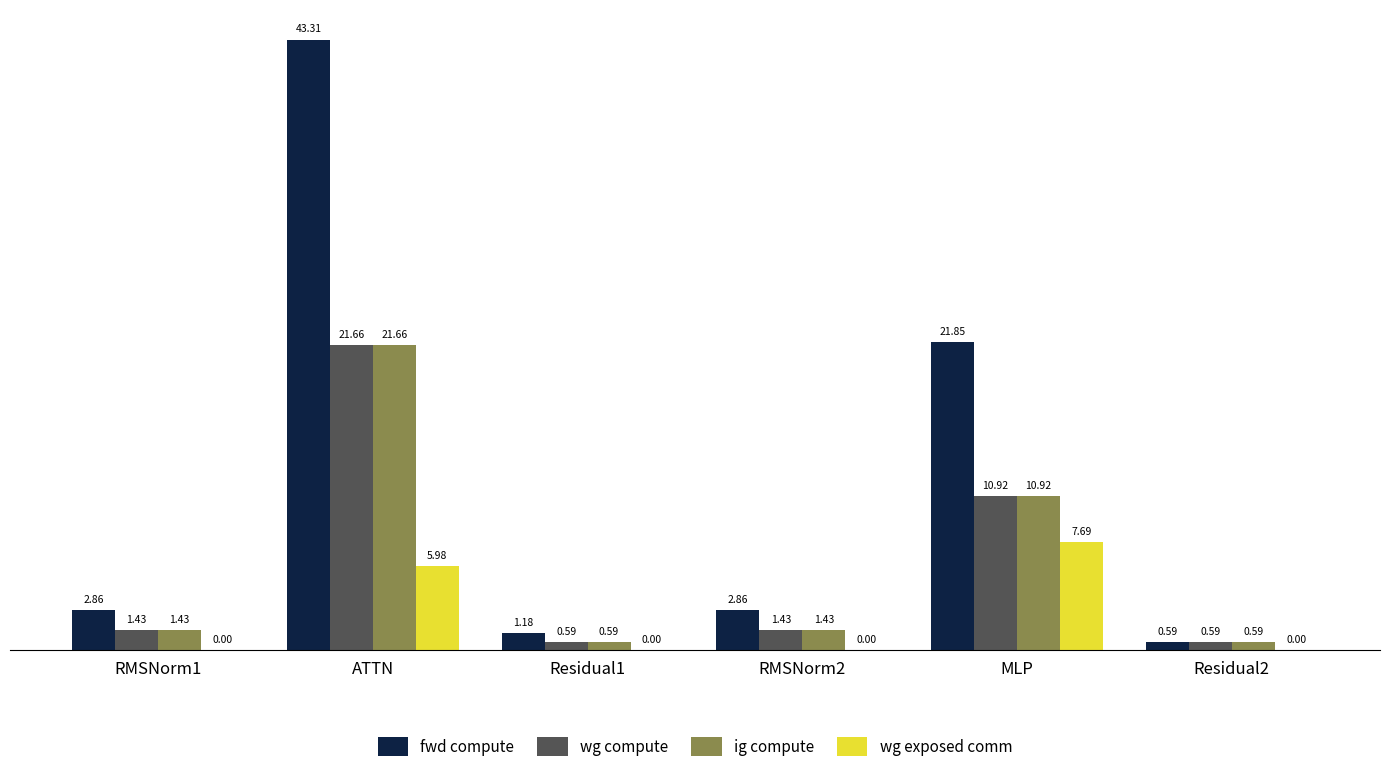

What are all the series names shown in the legend?

fwd compute, wg compute, ig compute, wg exposed comm